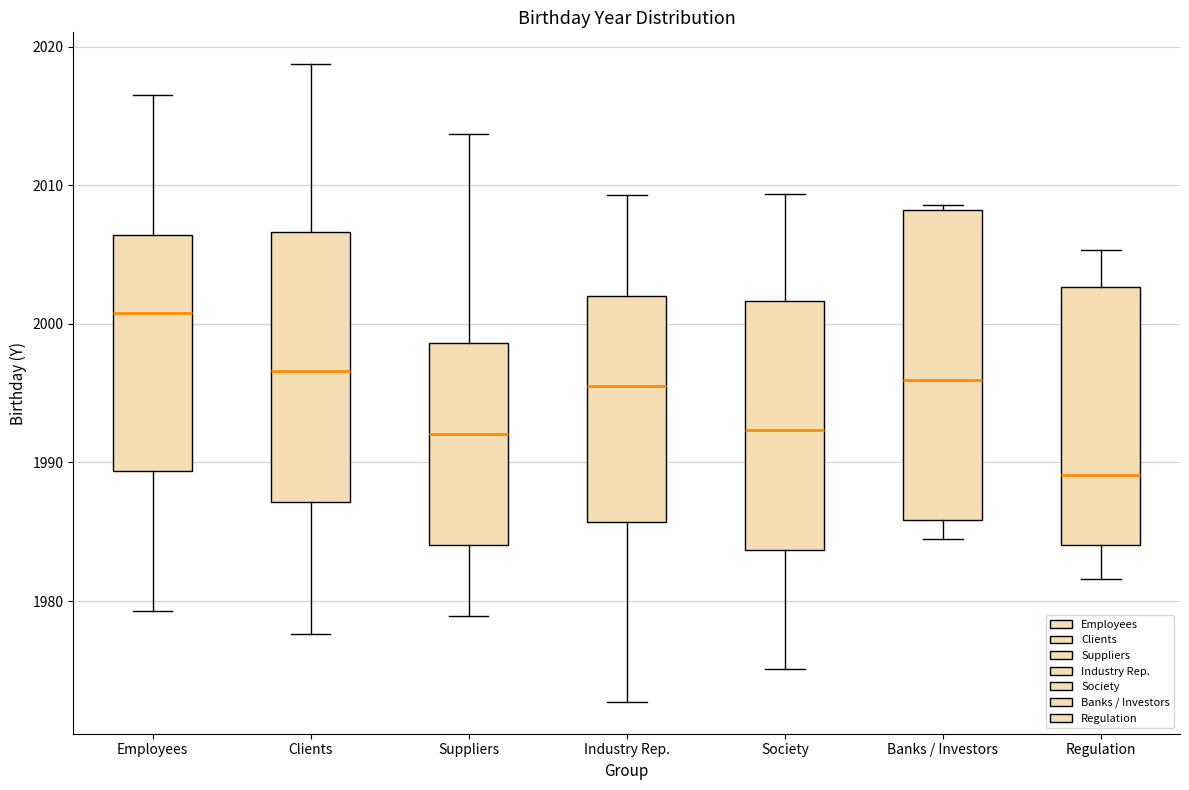

Comparing the boxes themselves (not the whiskers), which one is the tallest?

Banks / Investors